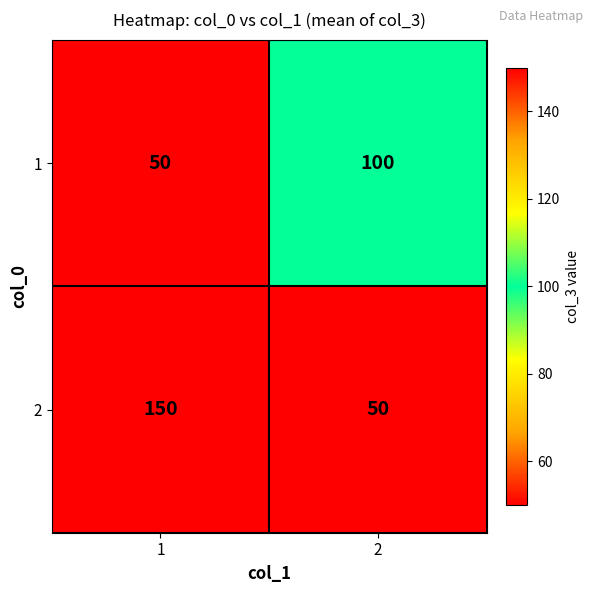

What is the sum of the 2 values at 1 and 2?

200